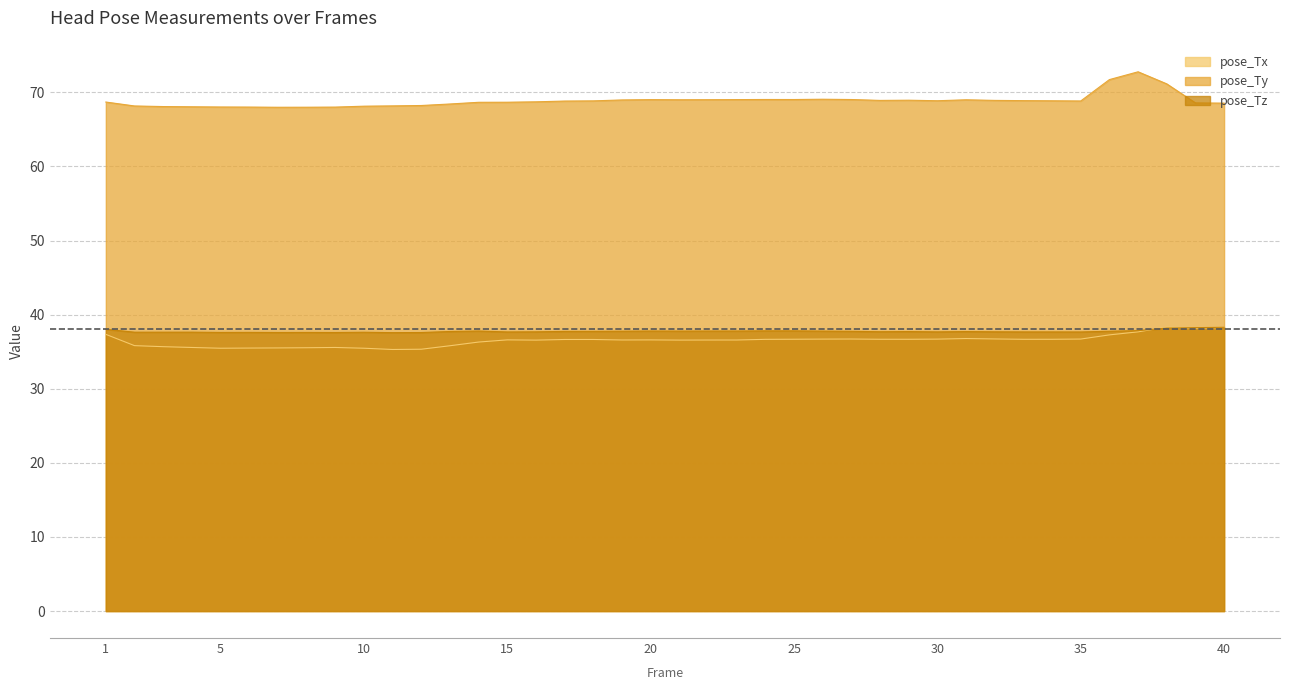

At 7, list the series in order from largest to smallest.

pose_Ty, pose_Tz, pose_Tx